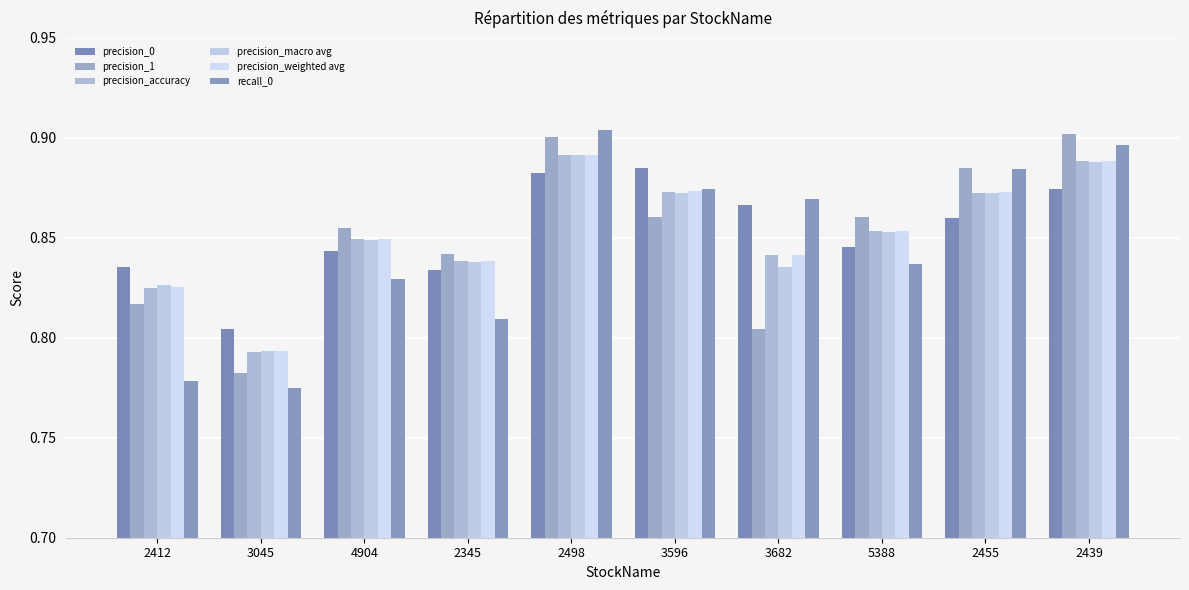

Is it true that precision_accuracy equals 0.9 at 2498?

True